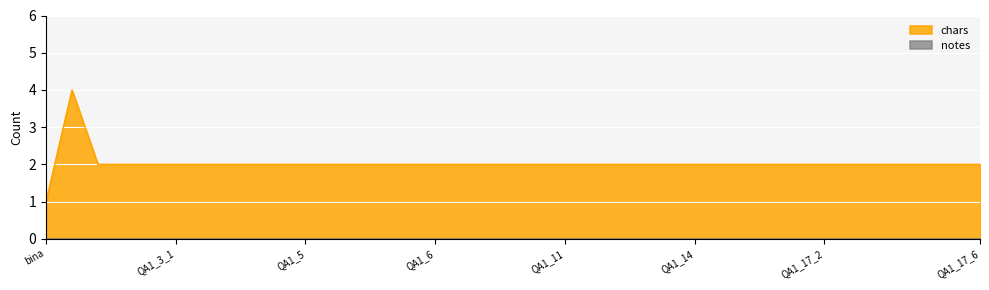

Which series has the largest total across all categories?

chars